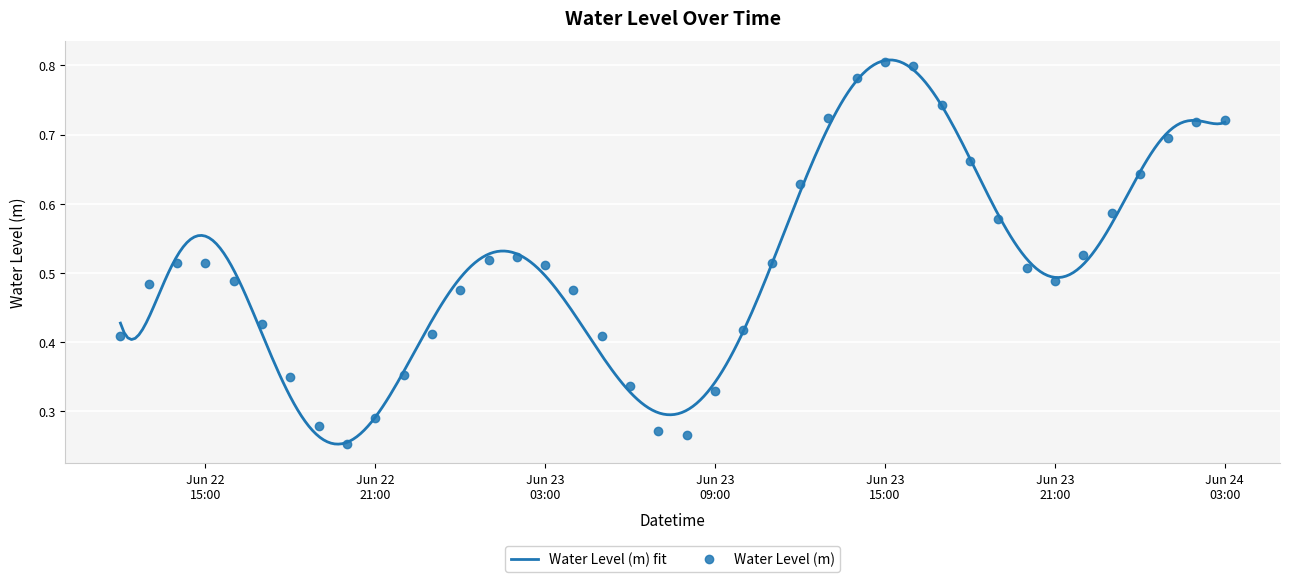

What is the difference between the values at 2024-06-23 05:00:00 and 2024-06-22 14:00:00?

0.1